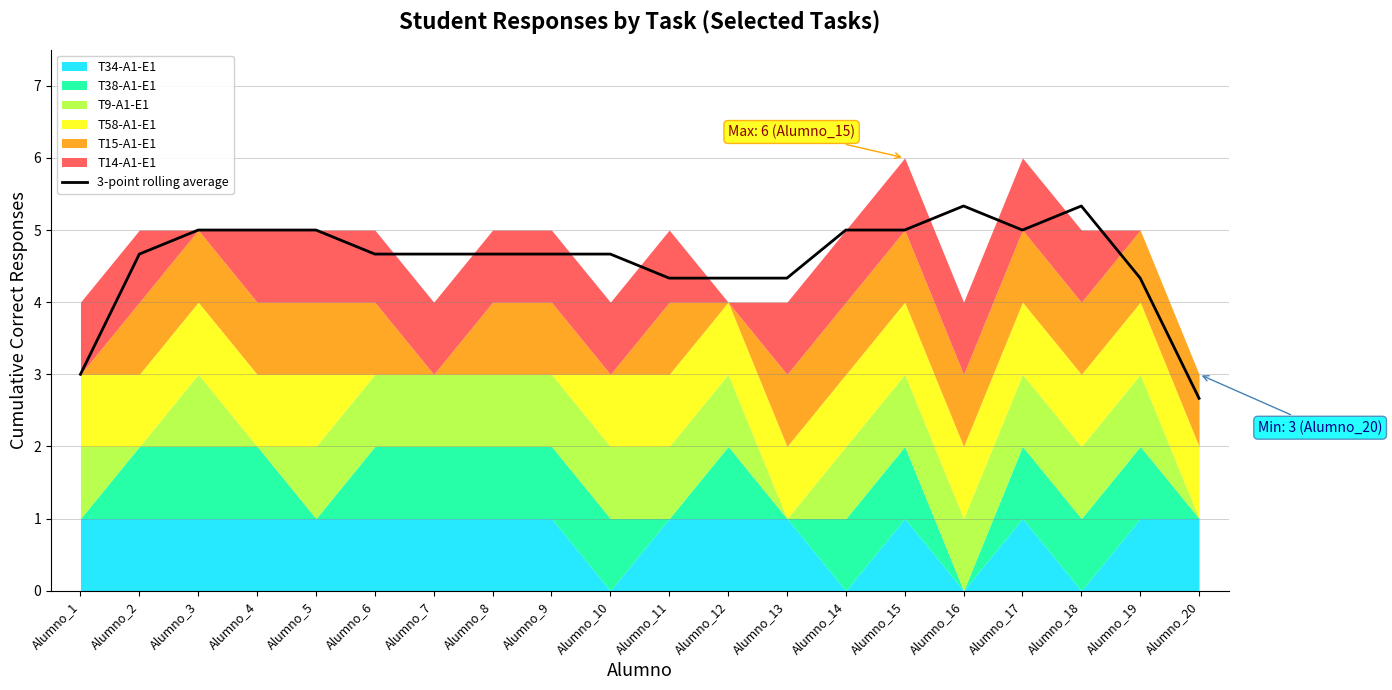

List the labels in order of value, largest first.

Alumno_16, Alumno_18, Alumno_3, Alumno_4, Alumno_5, Alumno_14, Alumno_15, Alumno_17, Alumno_2, Alumno_6, Alumno_7, Alumno_8, Alumno_9, Alumno_10, Alumno_11, Alumno_12, Alumno_13, Alumno_19, Alumno_1, Alumno_20